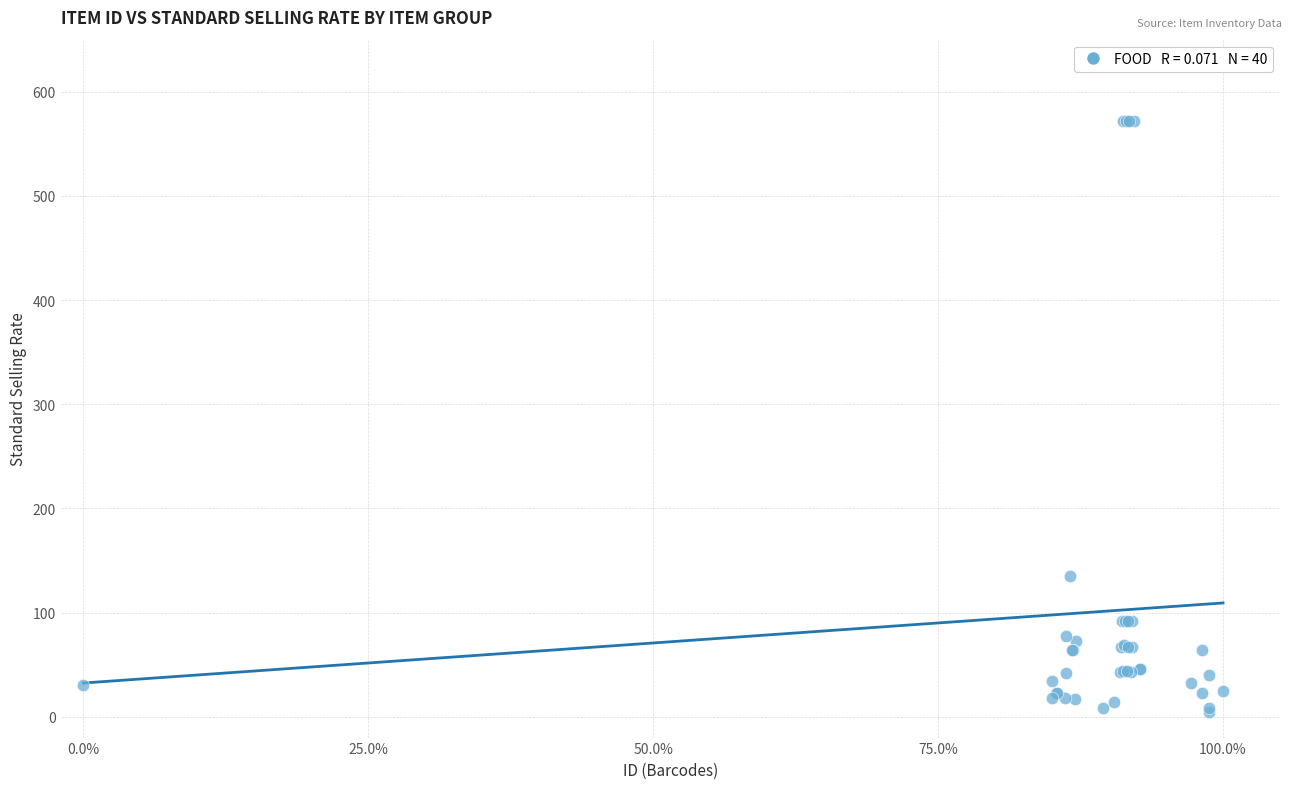

What Y value in the scatter plot is closest to 288?

135.0